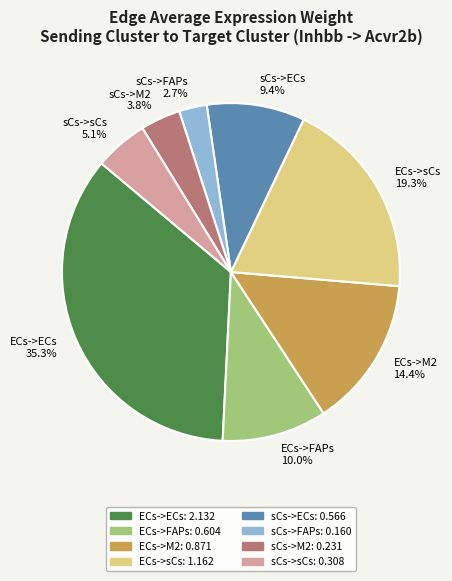

Do sCs->FAPs and sCs->sCs together represent more than half of the pie?

No